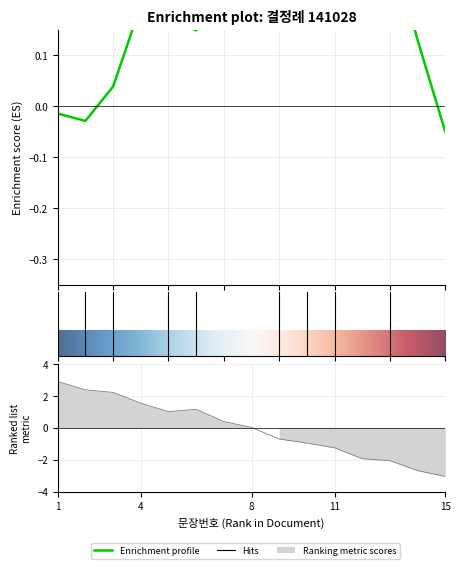

What is the maximum value shown in the chart?

2.9